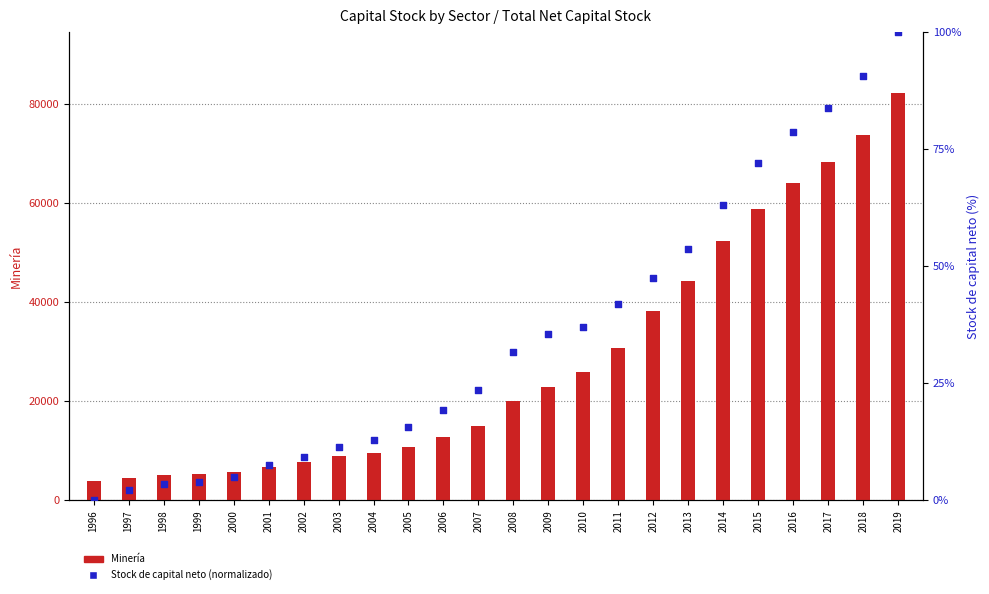

What is the total value across all series at 2017?

68243.7